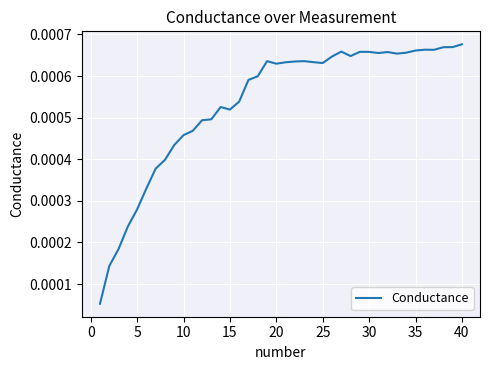

Does the chart have visible grid lines?

Yes